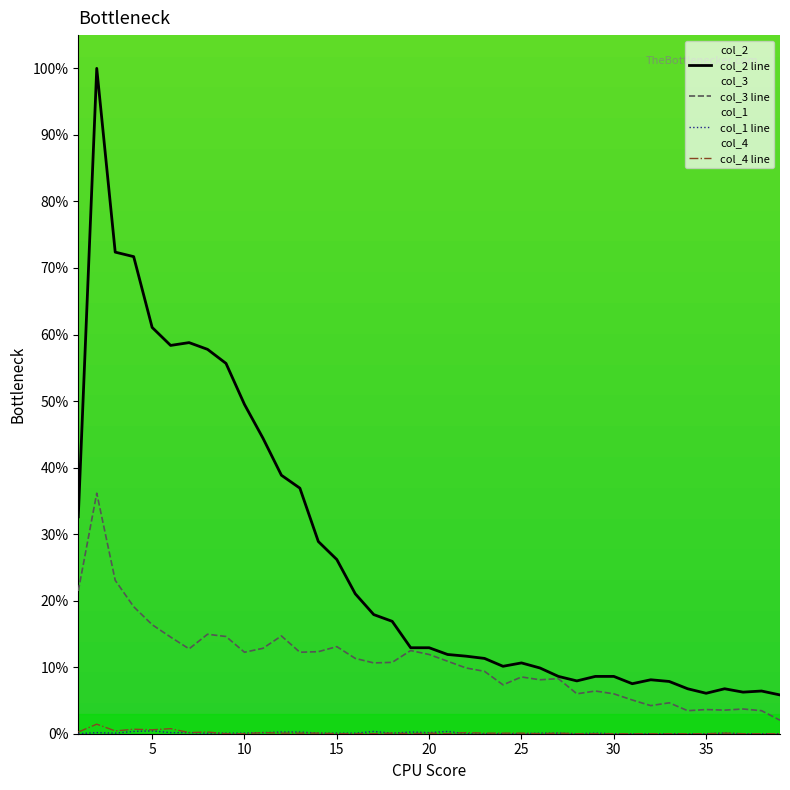

At how many categories does at least one series exceed 61?

4